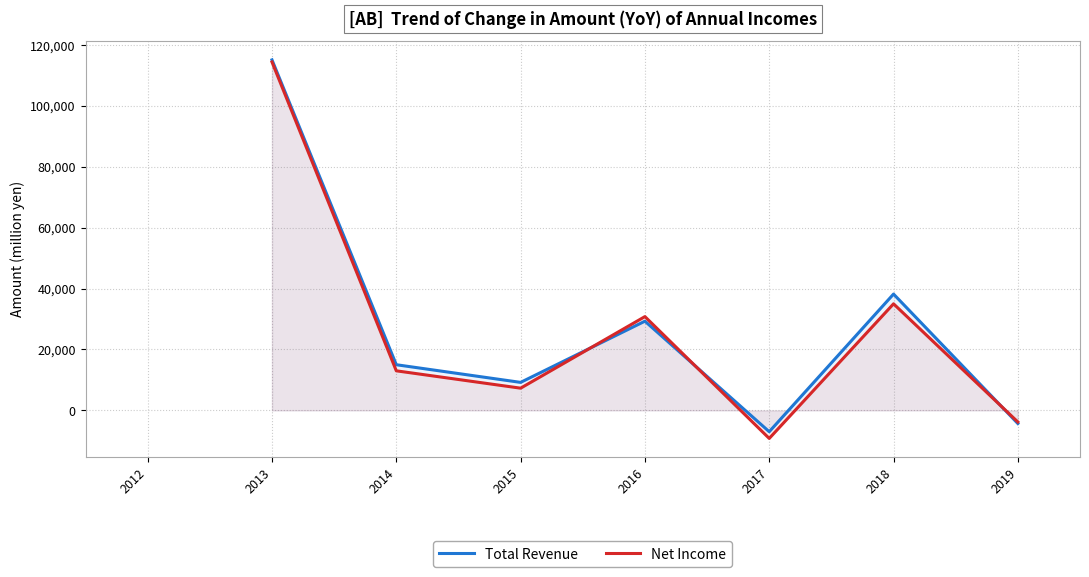

Read the Total Revenue value at 2014.

15000.0